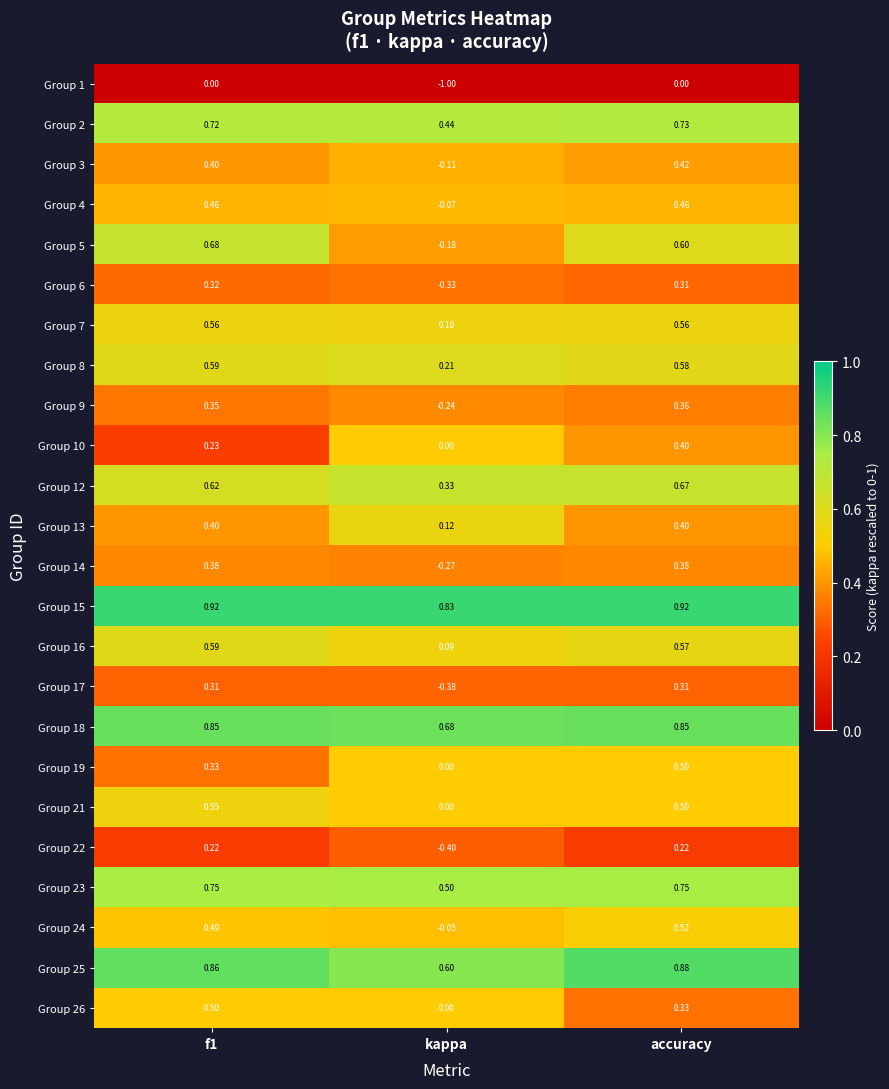

At which label does Group 3 reach its peak?

accuracy